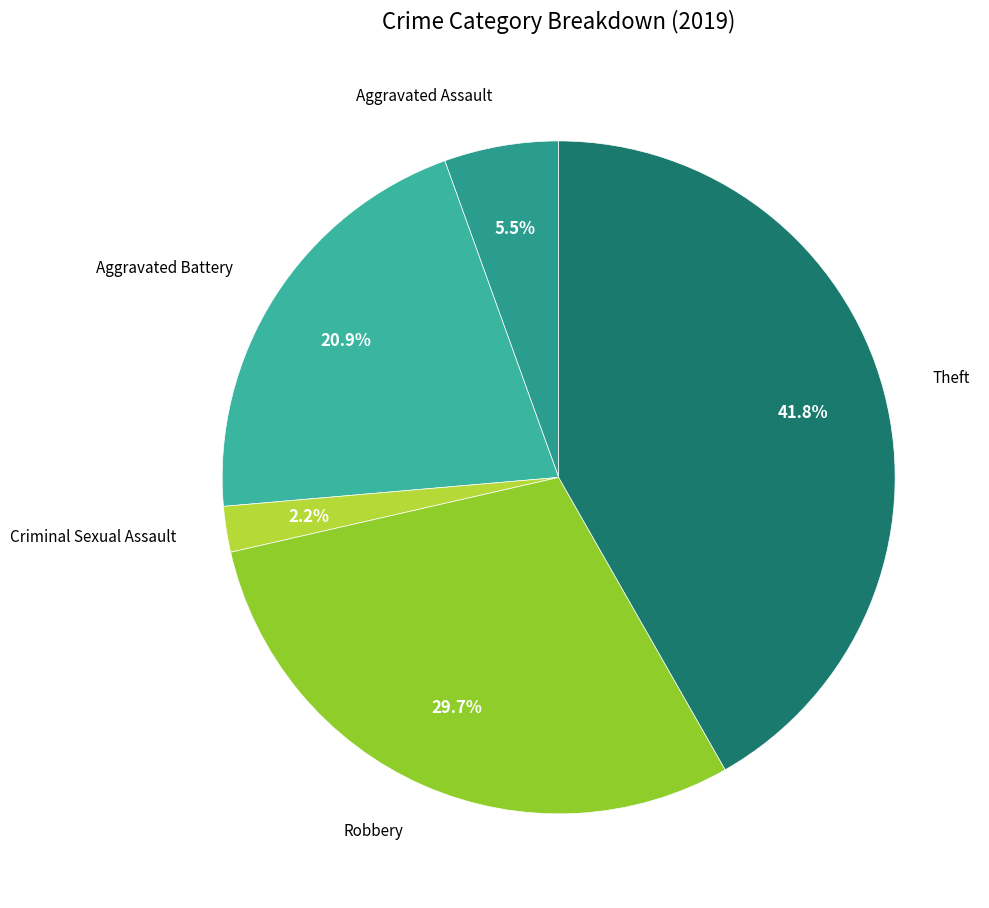

Count the number of slices in the pie.

5